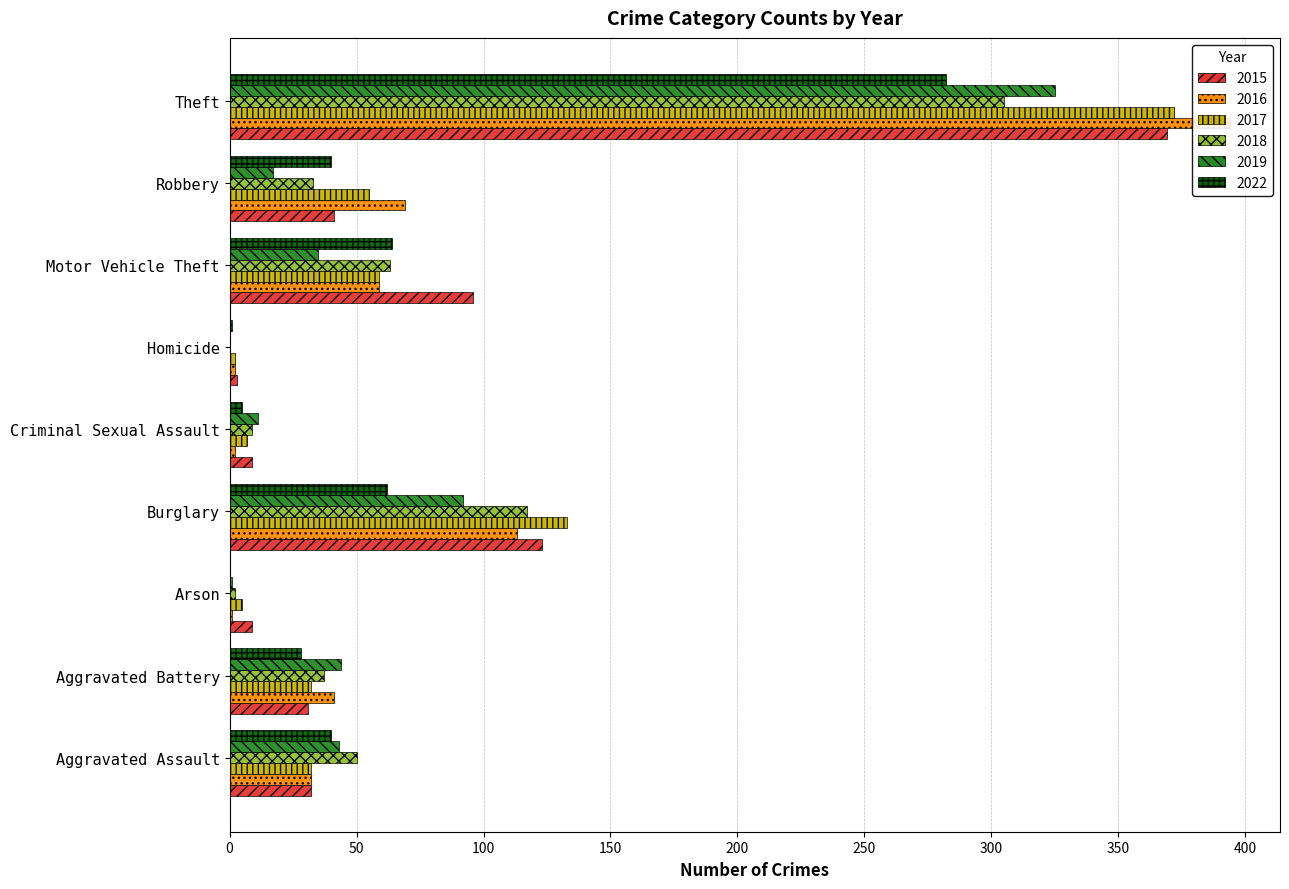

The value of 2019 at Robbery is 10. True or false?

False